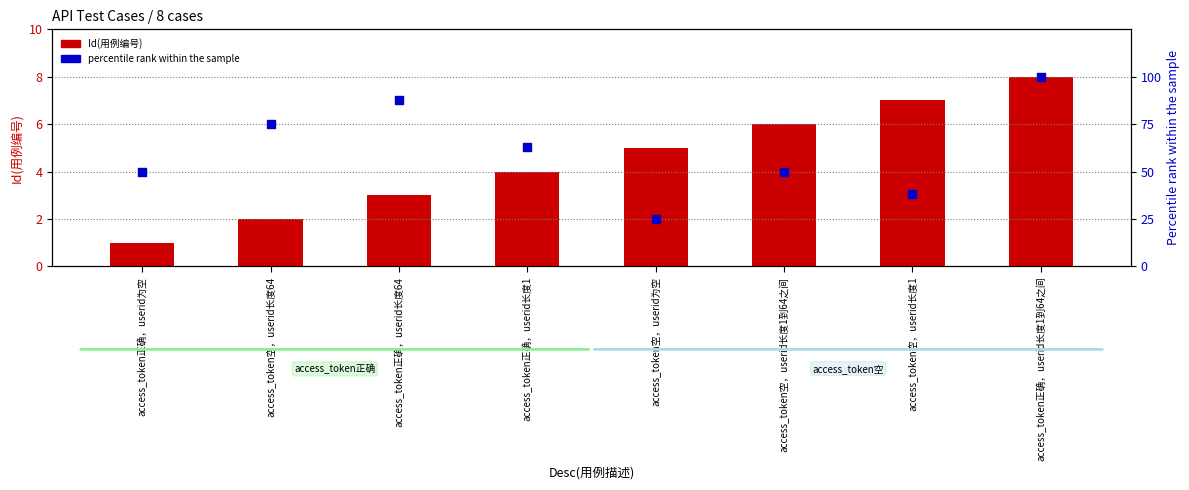

Which series contains the highest Y value?

Percentile Rank